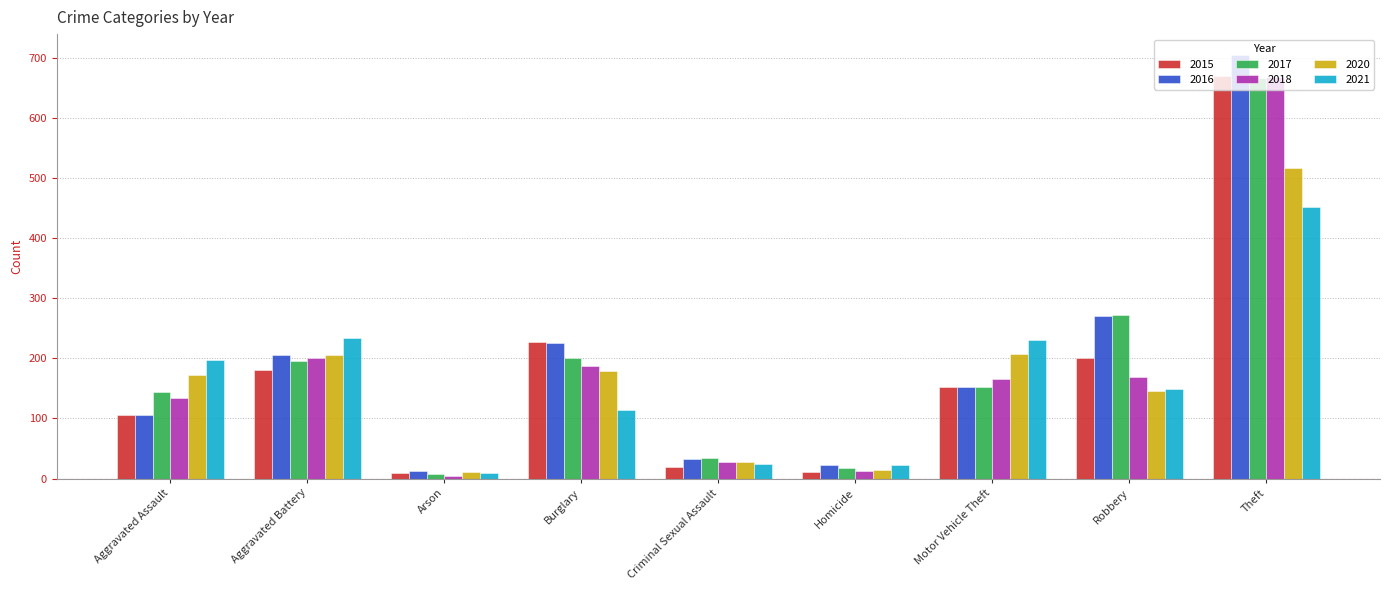

Is the value of 2021 at Aggravated Battery greater than the value of 2018 at Robbery?

Yes